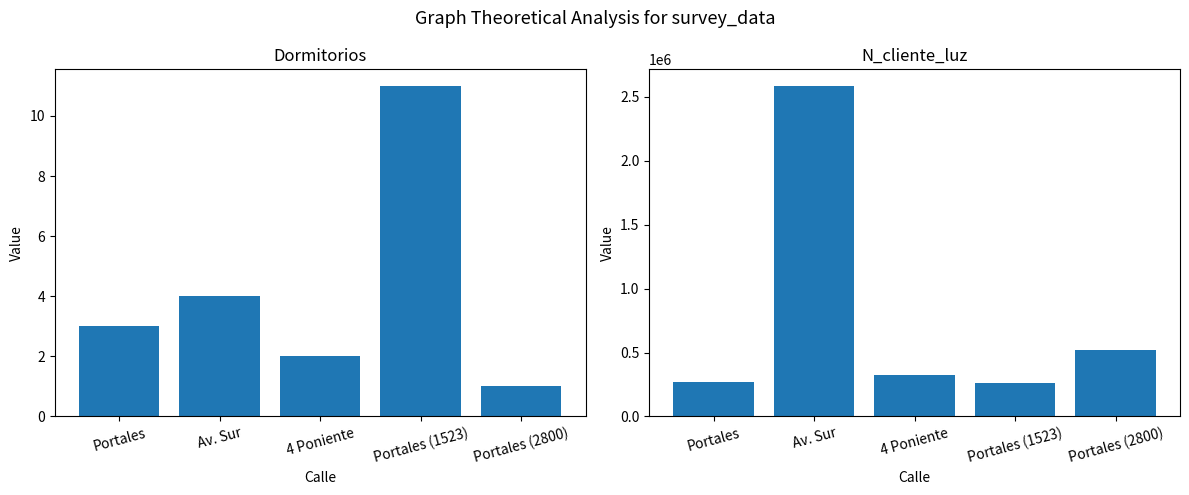

Which series has the largest range (max minus min)?

N_cliente_luz